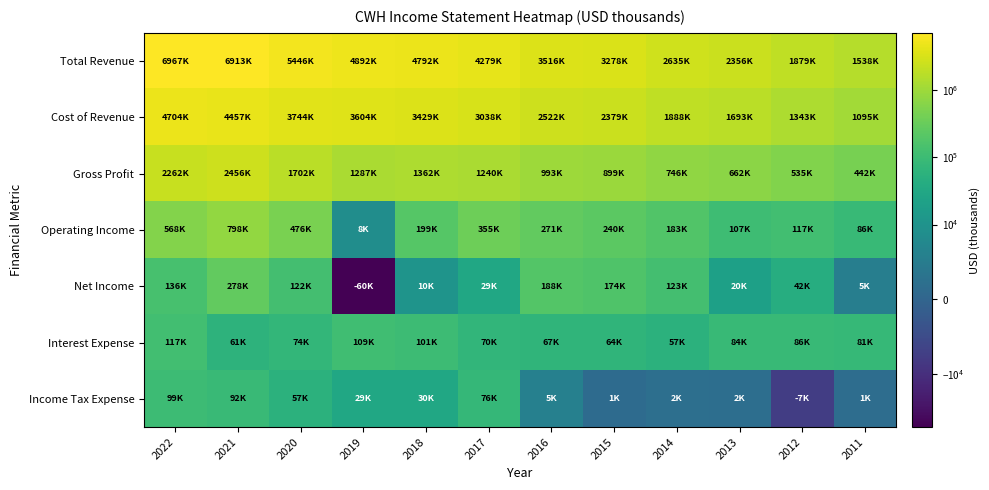

At 2012, list the series in order from smallest to largest.

Income Tax Expense, Net Income, Interest Expense, Operating Income, Gross Profit, Cost of Revenue, Total Revenue